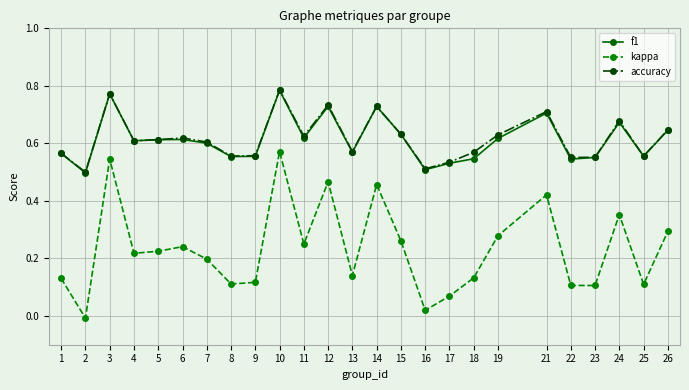

At which category does f1 reach its first local peak?

3